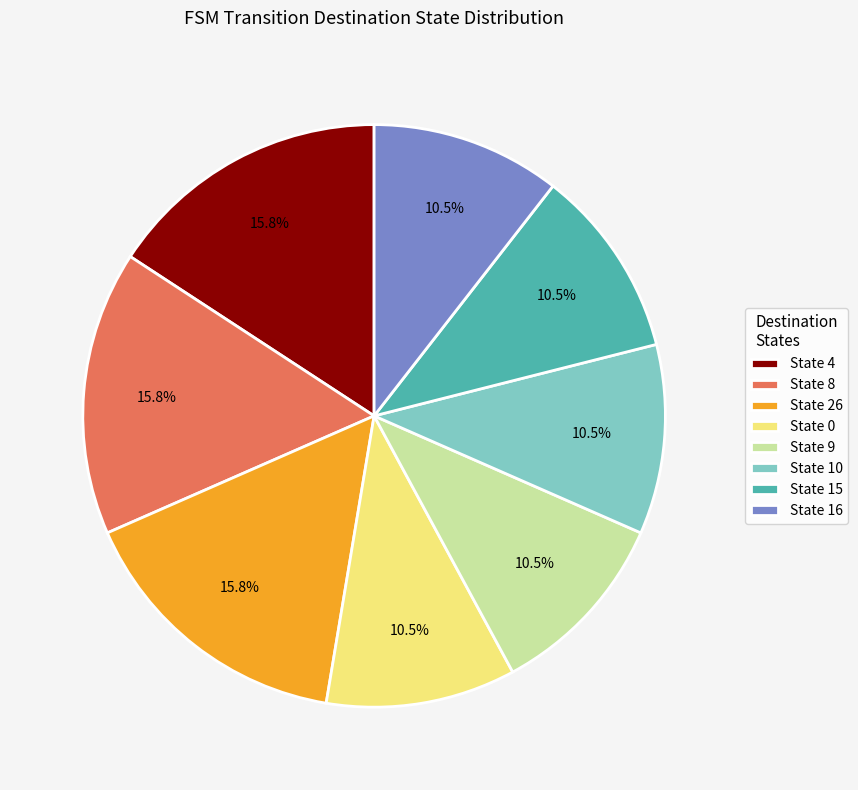

What is the total percentage of State 0 and State 26?

26.3%